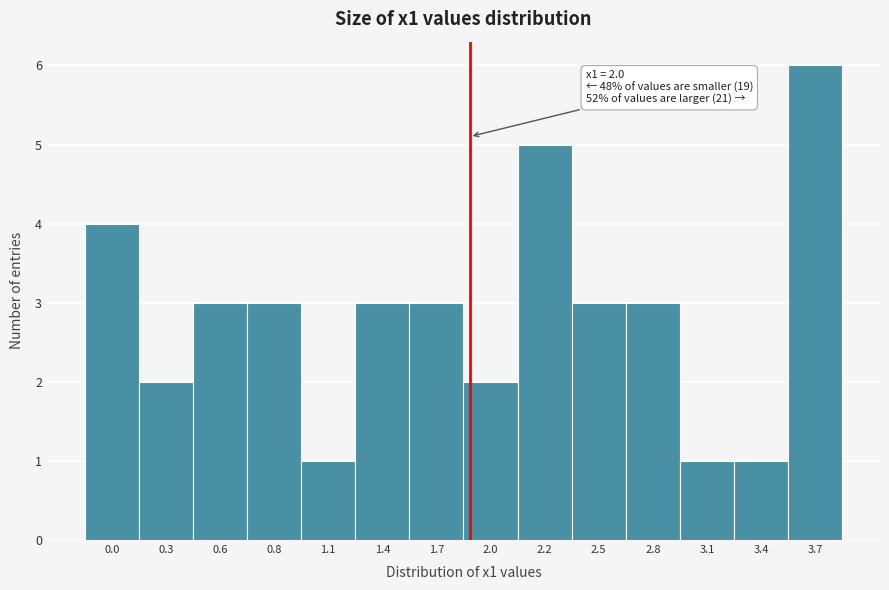

Reading right to left, what are all the values shown in this chart?

6	1	1	3	3	5	2	3	3	1	3	3	2	4